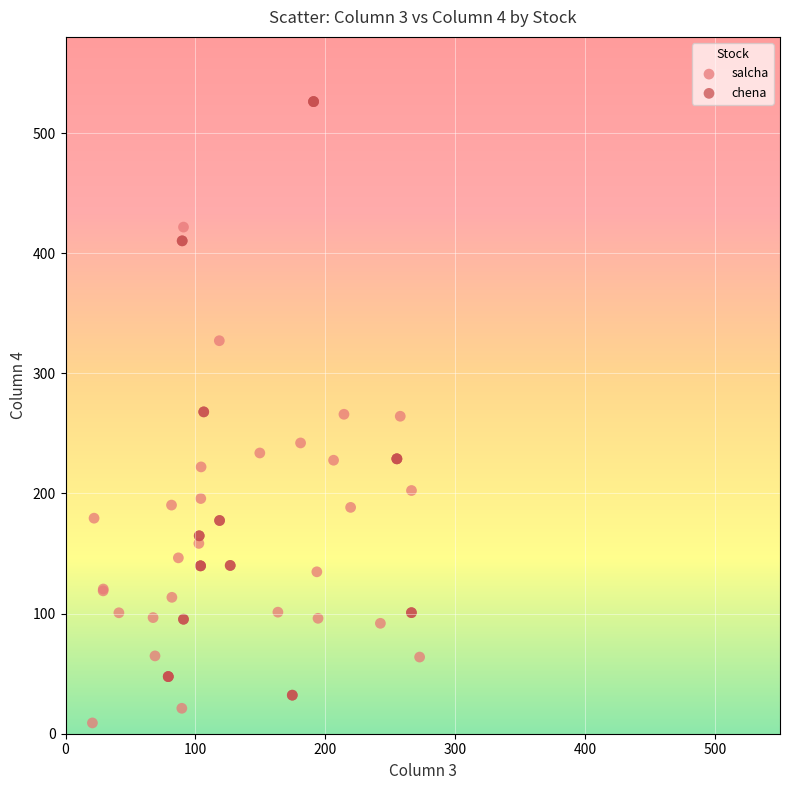

Which series contains the highest Y value?

chena